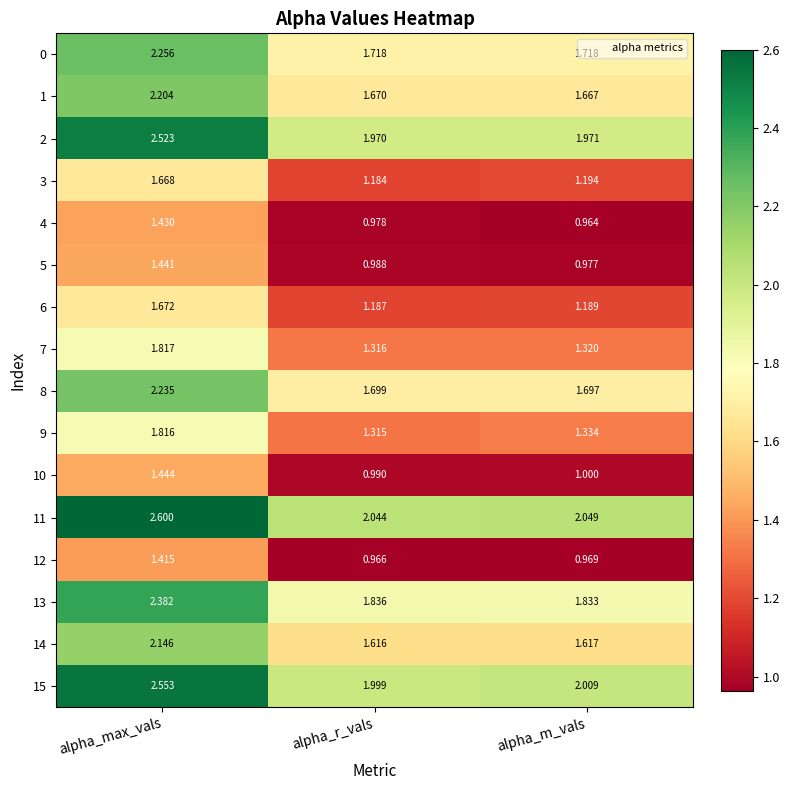

At which label is 8 closest to 1?

alpha_m_vals